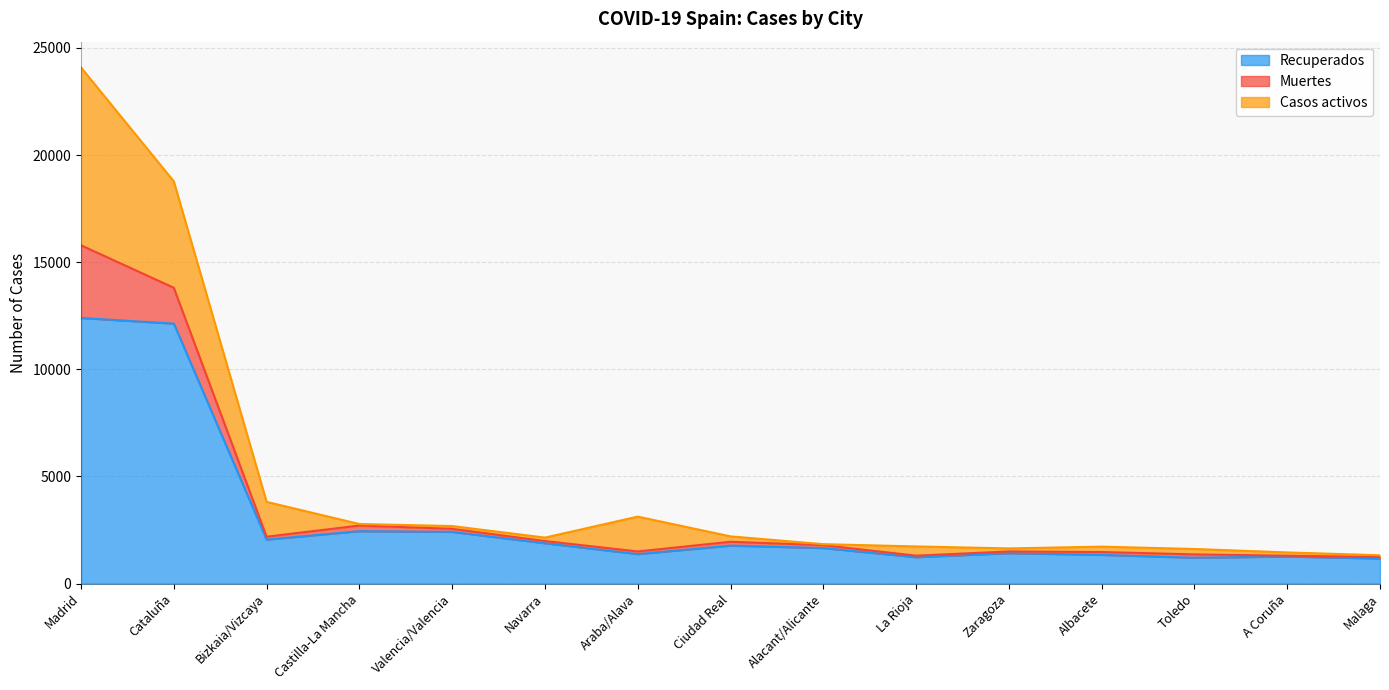

What is the total value across all series at Toledo?

1614